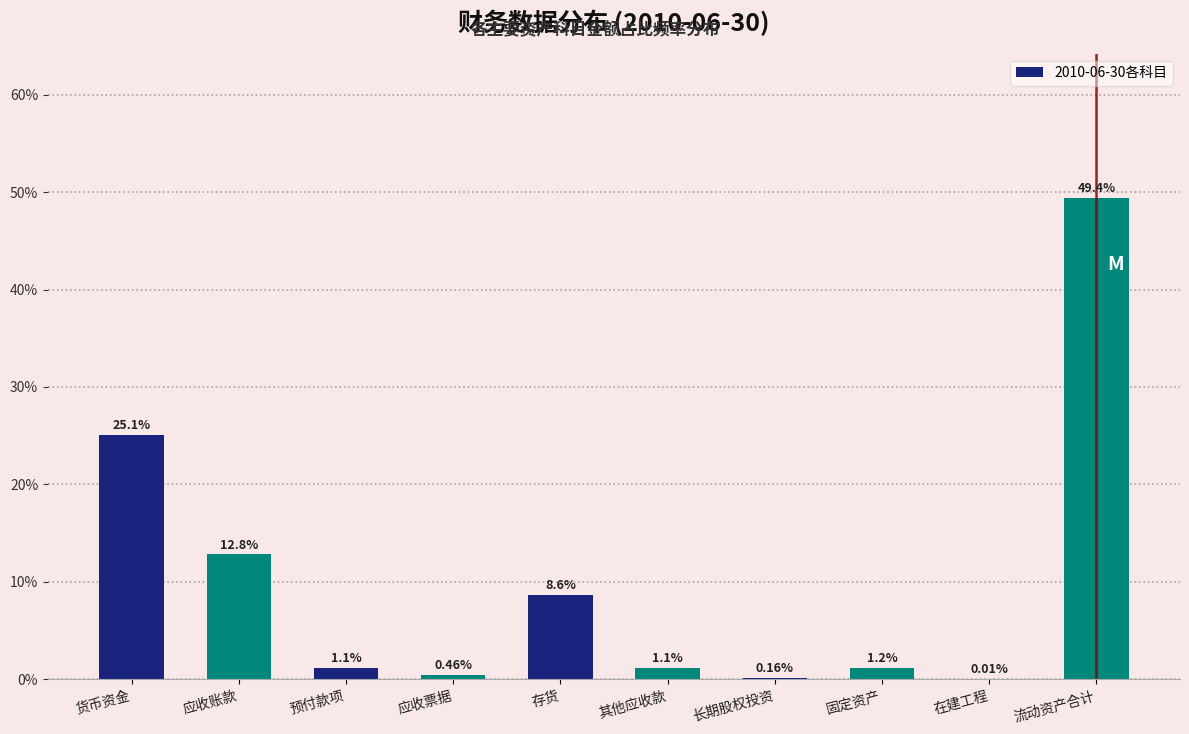

What is the sum of the values at 在建工程 and 固定资产?

1.2